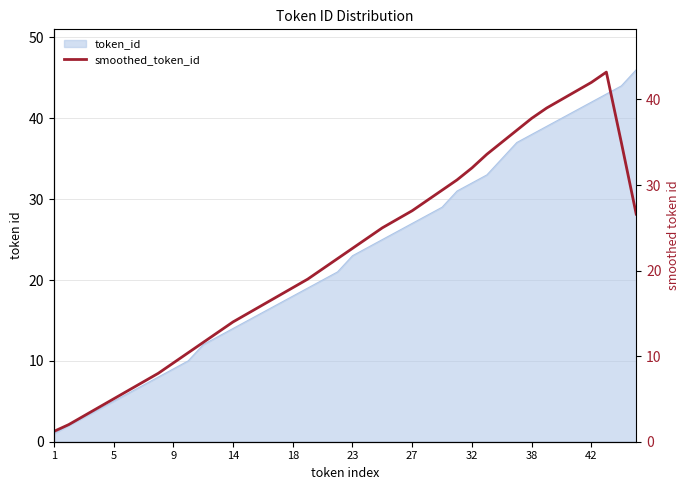

What is the change in value from 14 to 25?

+12.2